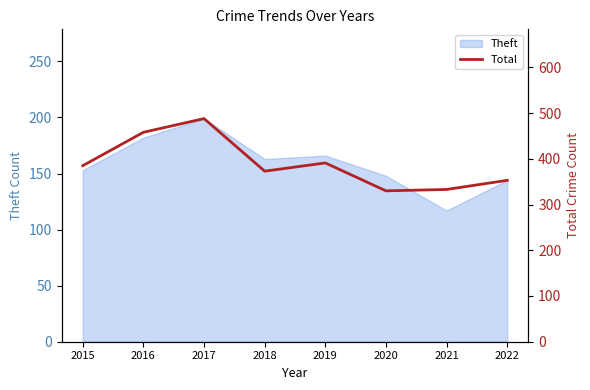

Between 2017 and 2022, which is larger?

2017